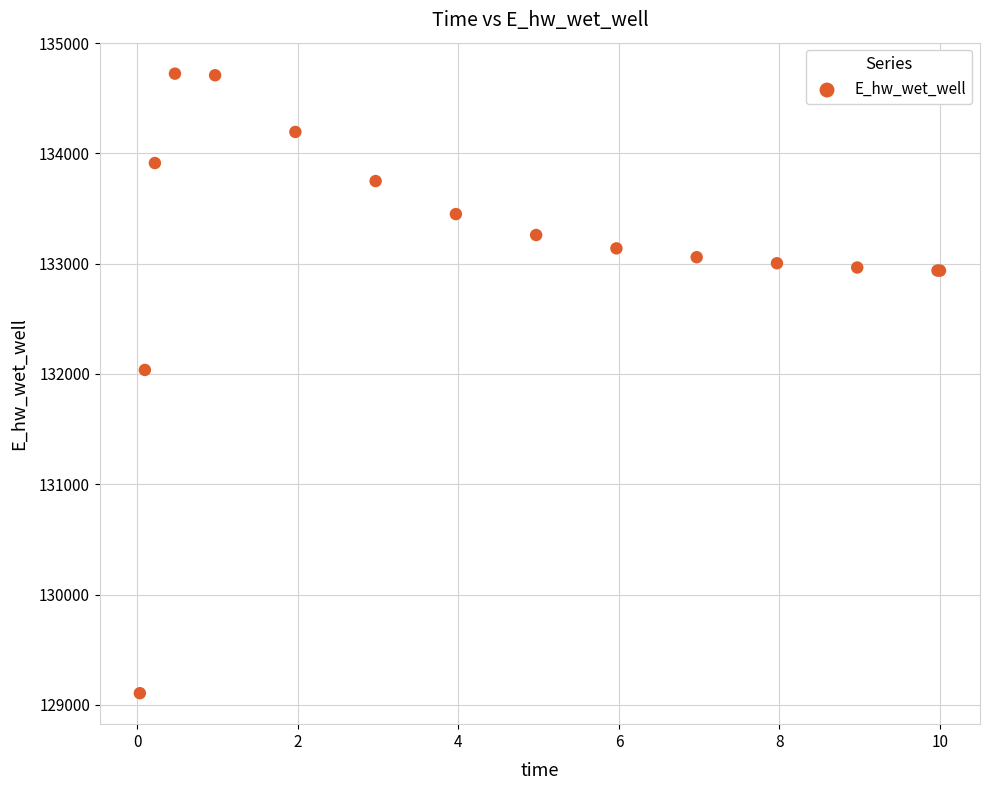

What Y value in the scatter plot is closest to 131913?

132036.3